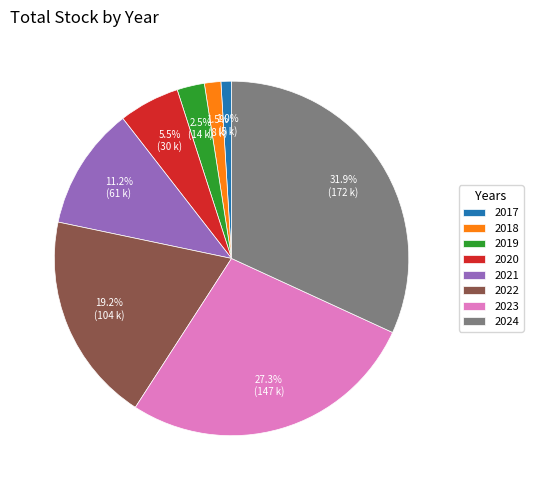

Which has a higher value, 2021 or 2018?

2021